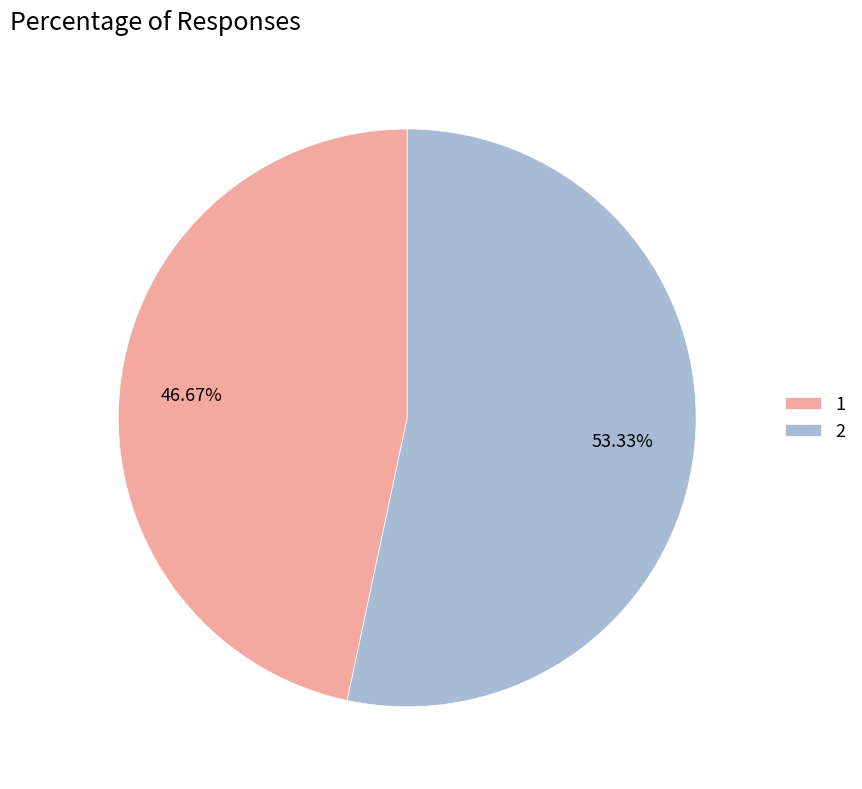

What is the majority slice?

2